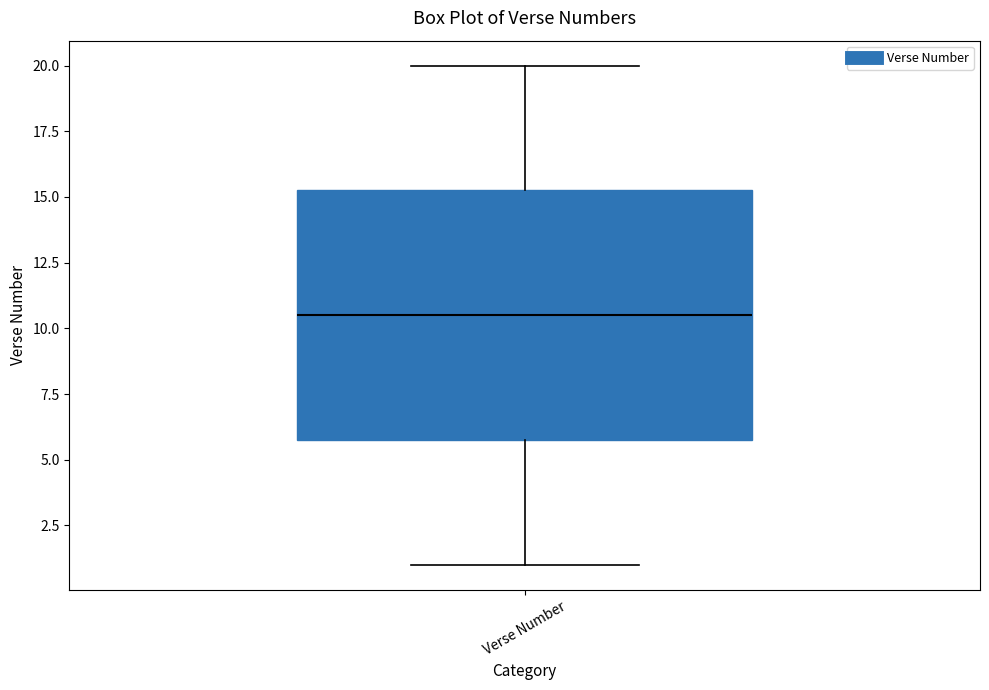

Read this box plot against the y-axis: the position of the median line, the range covered by the box, and the ends of both whiskers. The values are not printed on the chart, so give them approximately, as read against the axis.

median 10.5, box 6.0 to 15.5, whiskers 1.0 to 20.0